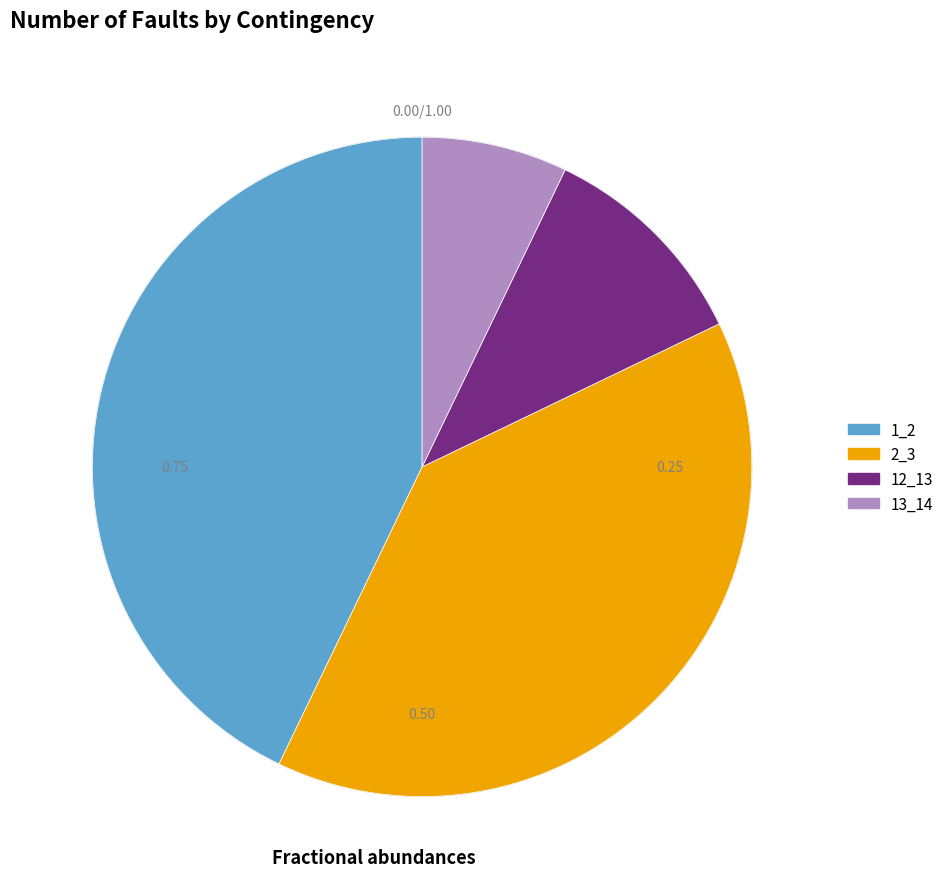

How many segments does this pie chart have?

4